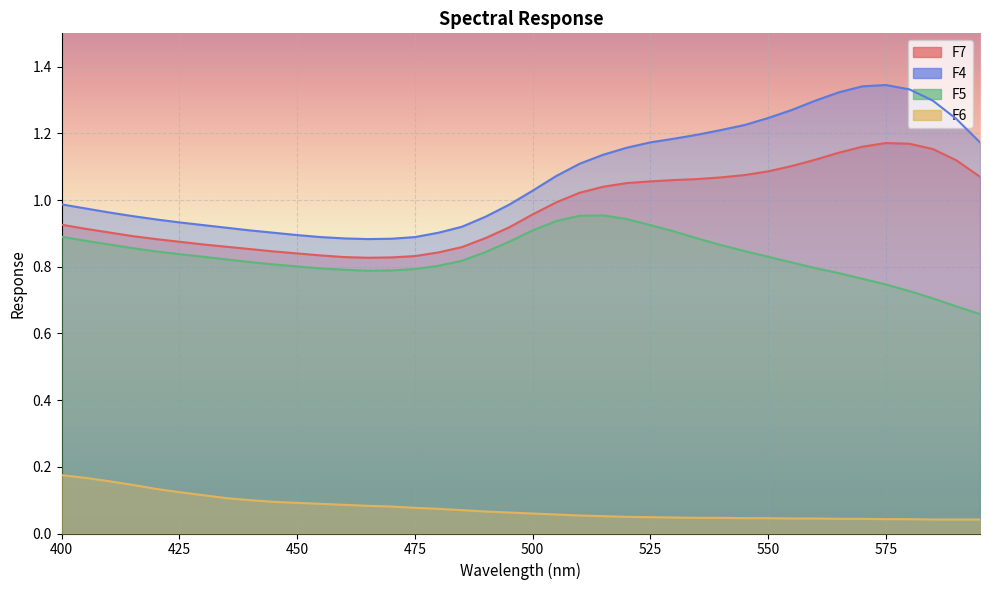

At which category does F5 reach its first local peak?

515